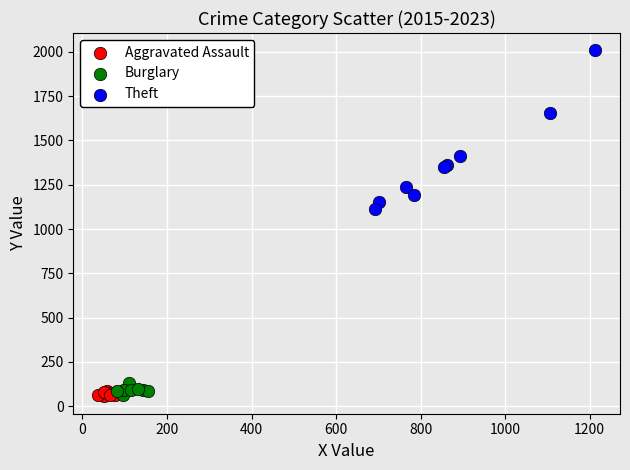

Which series has the largest Y range (max minus min)?

Theft